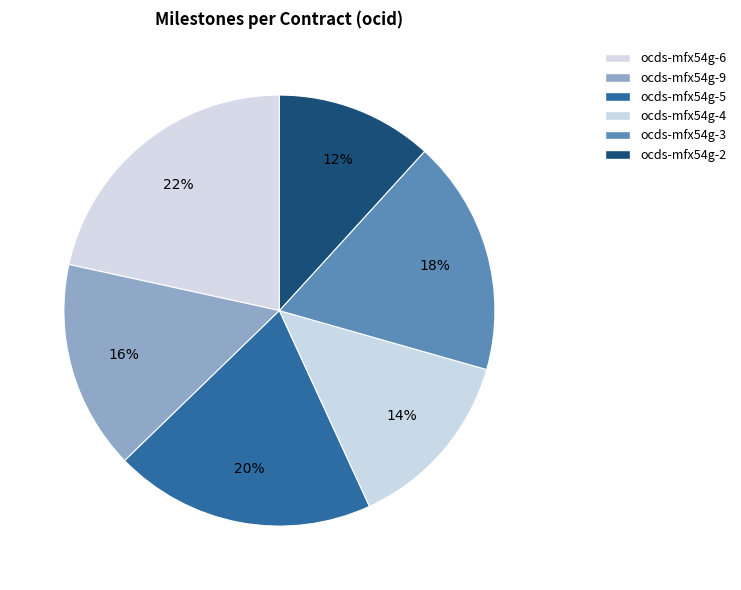

To the nearest percent, what is the difference between the ocds-mfx54g-9 and ocds-mfx54g-5 slice percentages?

4%